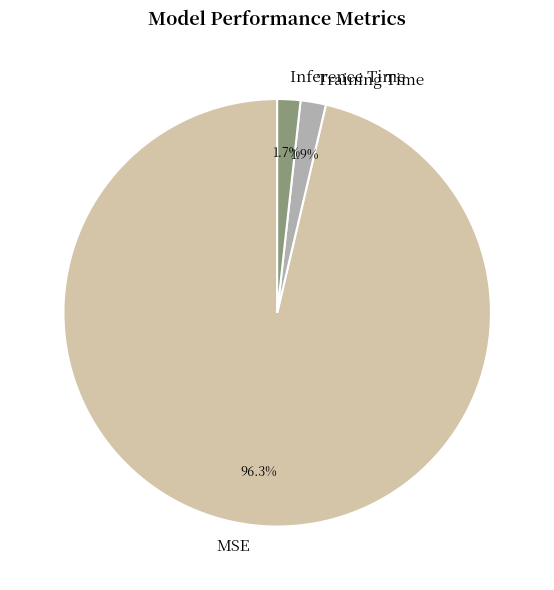

Which category has the biggest portion of the pie?

MSE